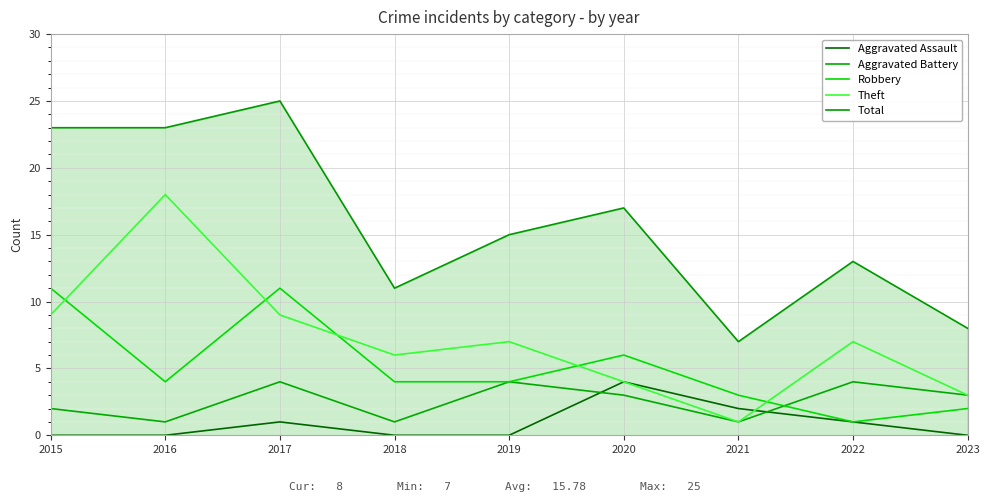

How many Aggravated Battery values are between 1 and 4?

9